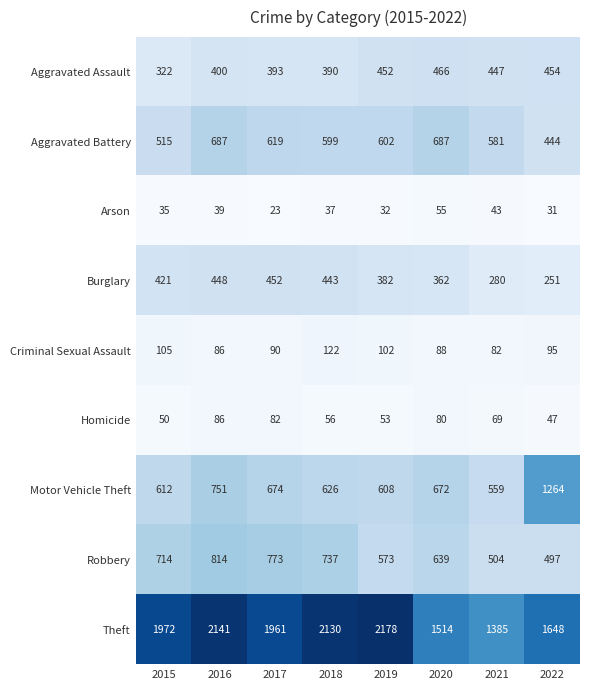

Where does the Criminal Sexual Assault series first go above 95?

2015